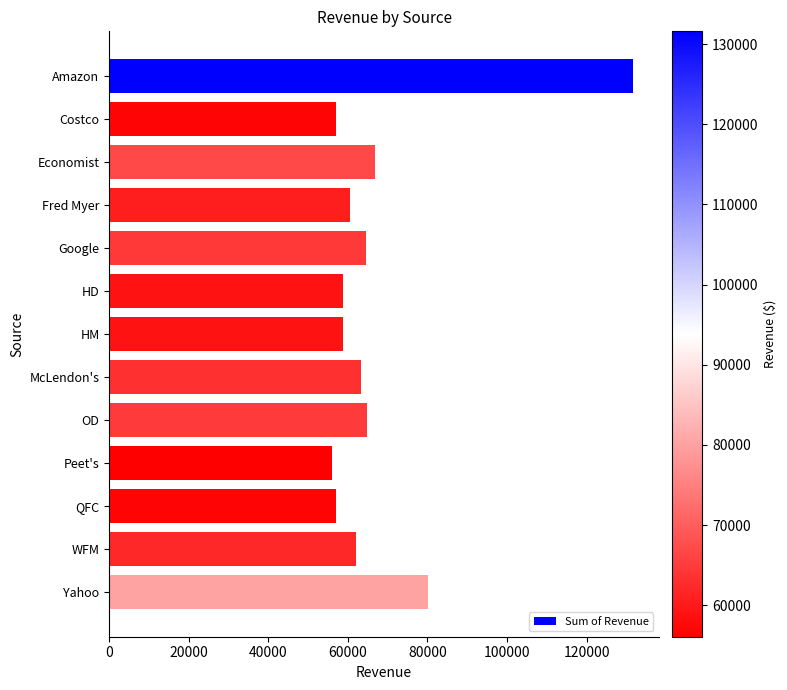

What value does the data have at HD?

58738.3